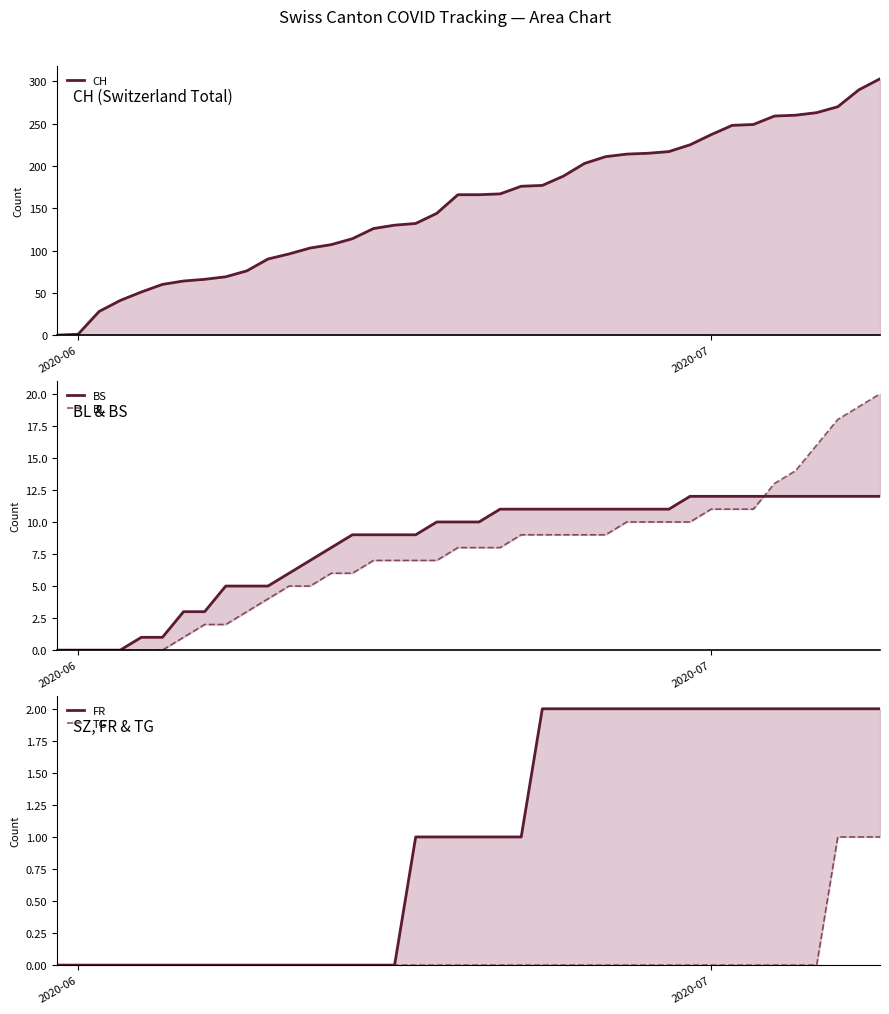

Which series has the widest spread of values?

CH